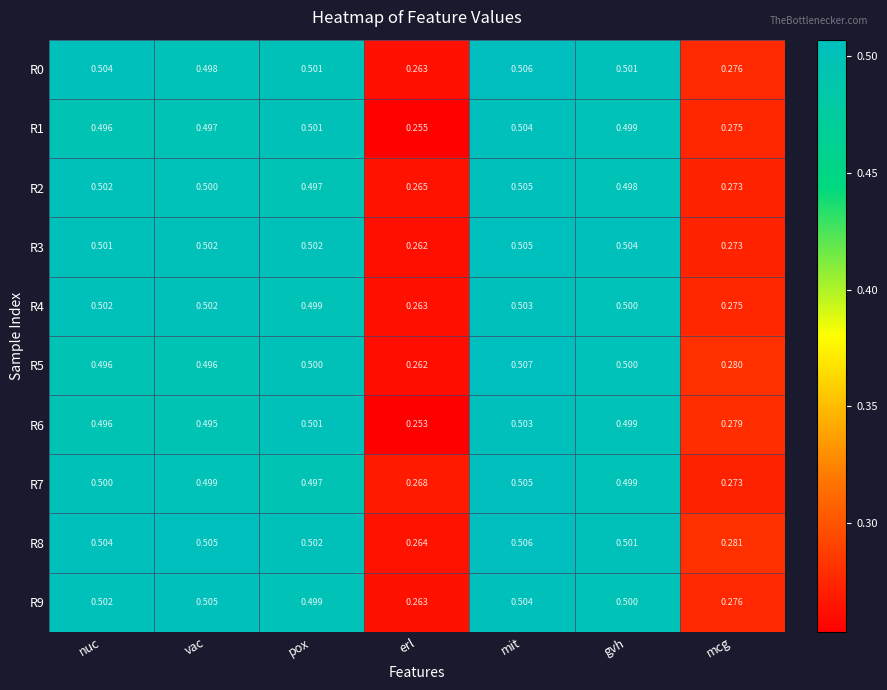

At which category is the sum across all series the highest?

mit